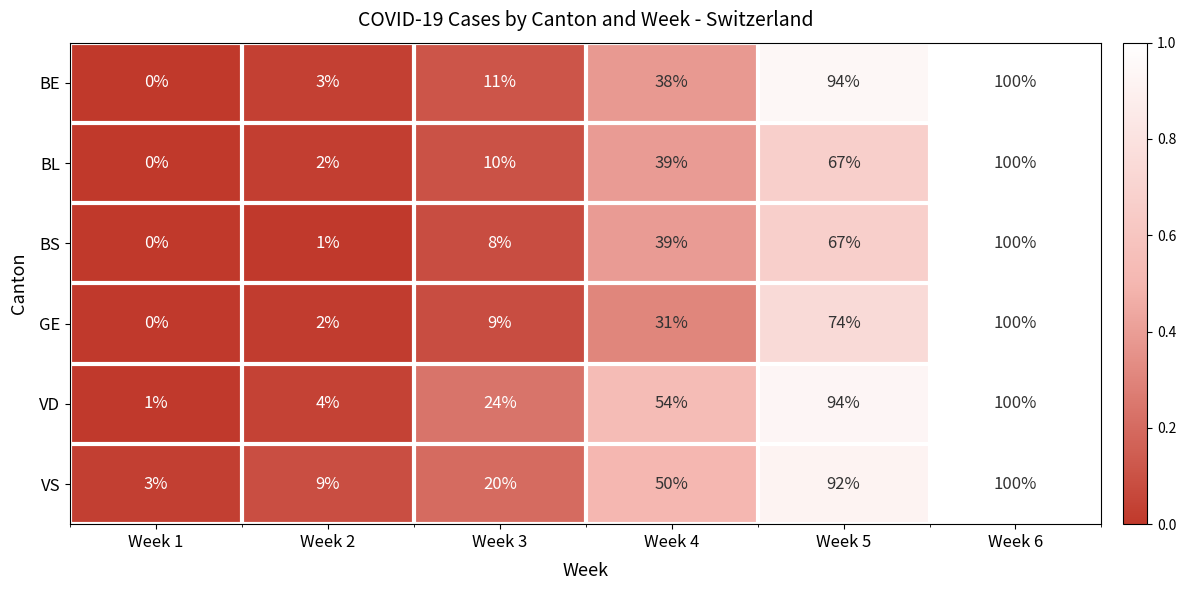

What is the difference between the VS values at Week 4 and Week 2?

41